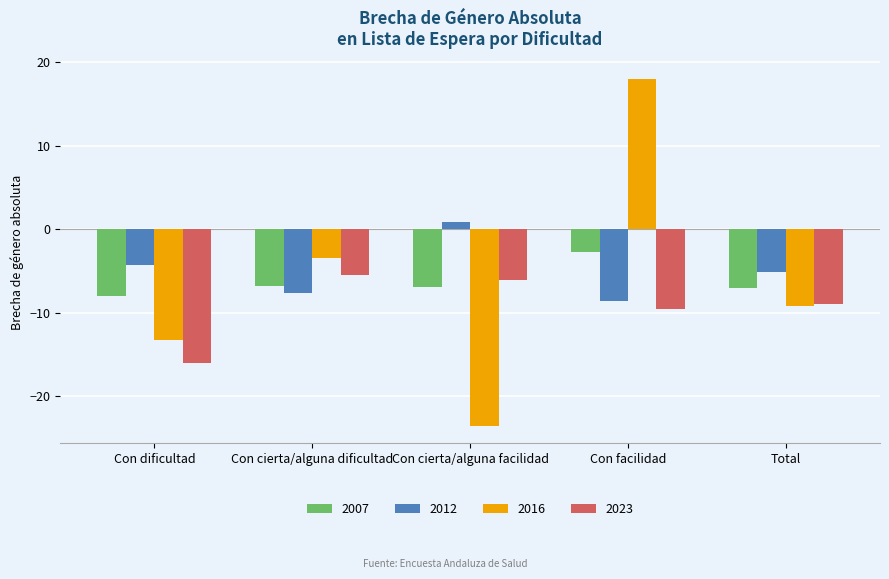

How many bars are there in total?

20